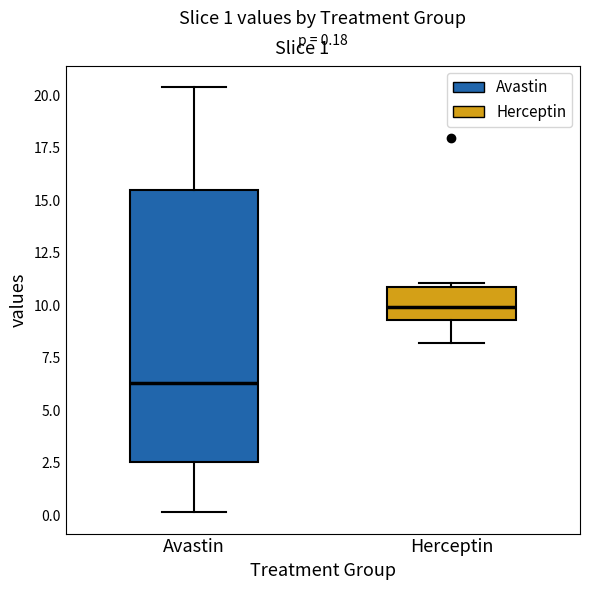

Which box's median line is the lowest?

Avastin